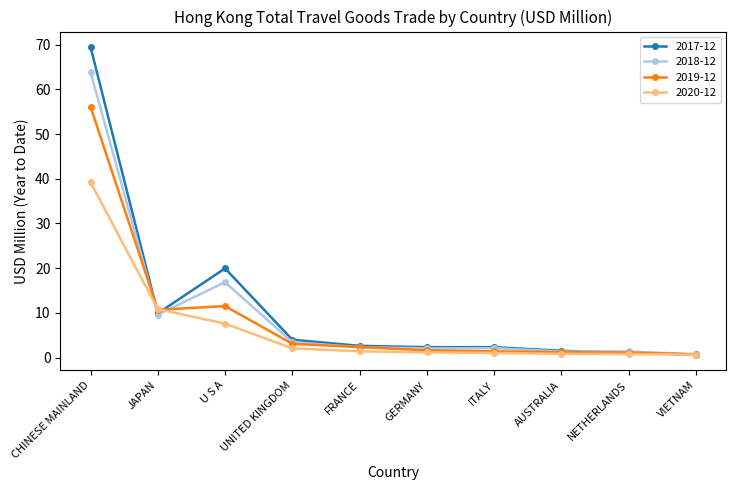

What is the maximum value for 2018-12?

63.8